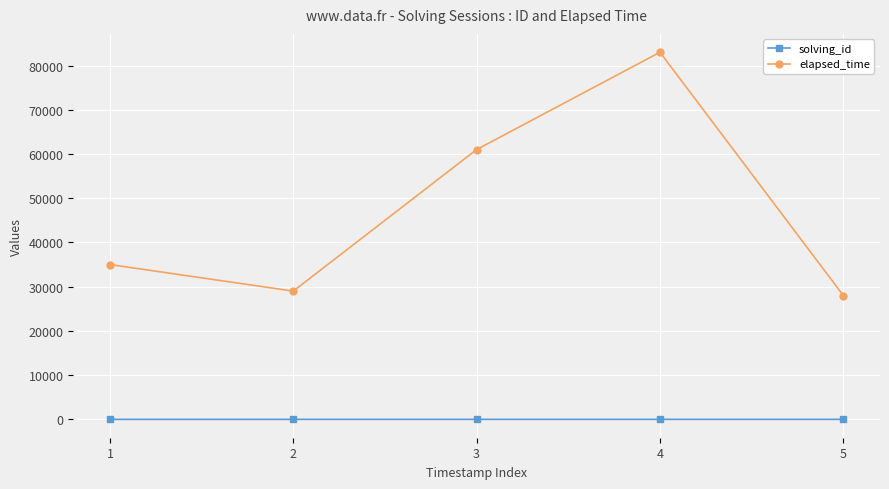

Which series has the widest spread of values?

elapsed_time